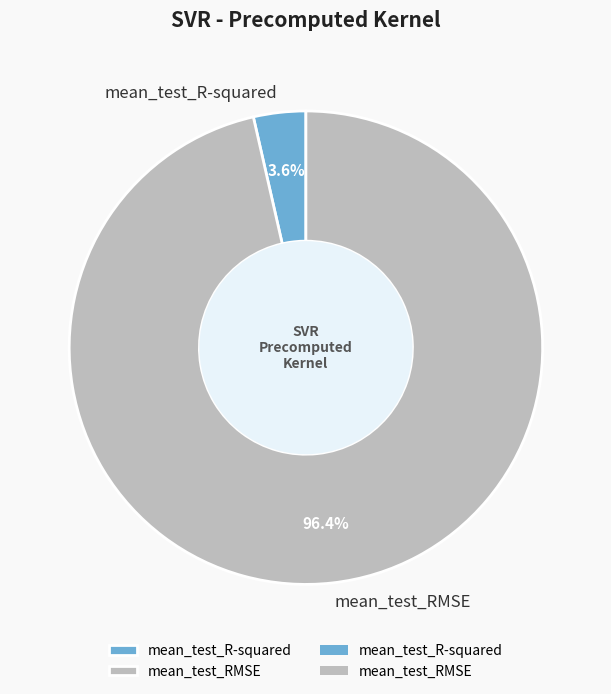

What is the smallest slice in the pie chart?

mean_test_R-squared